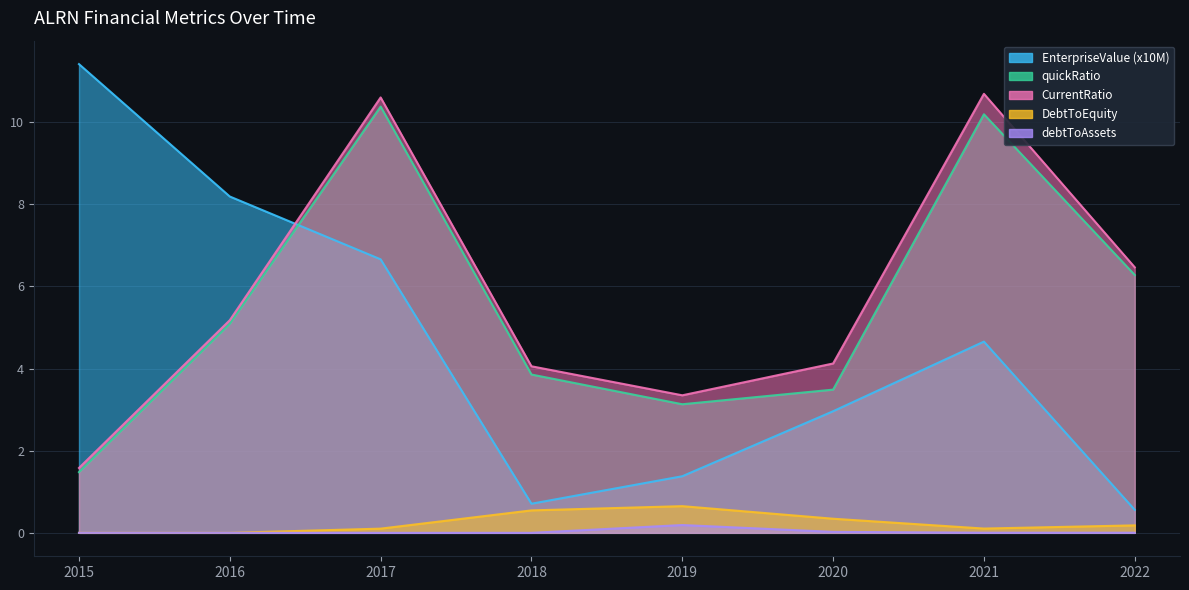

What is the value of the CurrentRatio point at the 5th from the left?

3.3